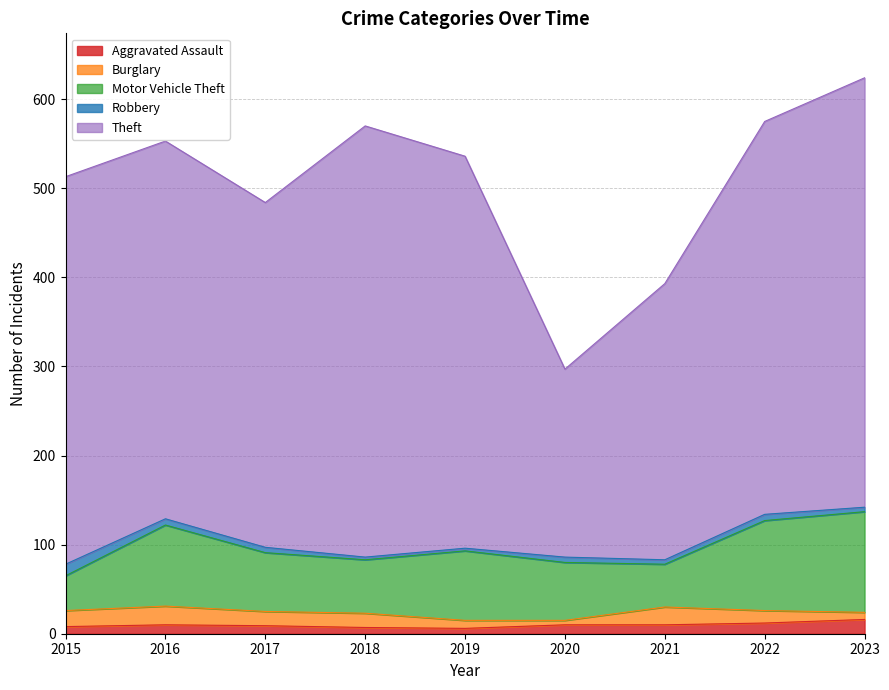

What is the sum of all Aggravated Assault values?

88